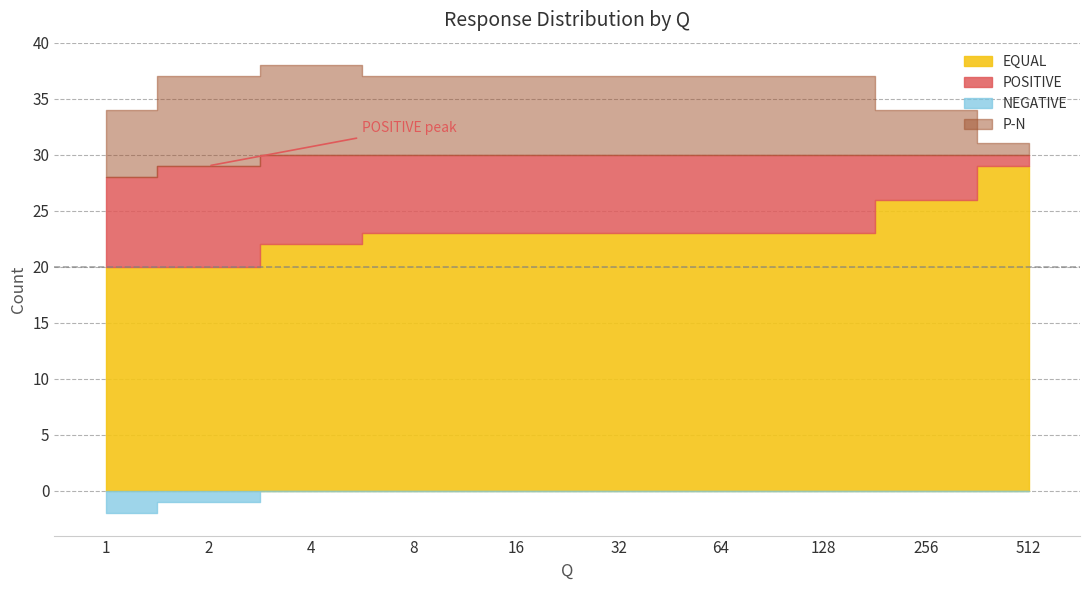

Which category has the lowest value in the POSITIVE series?

512